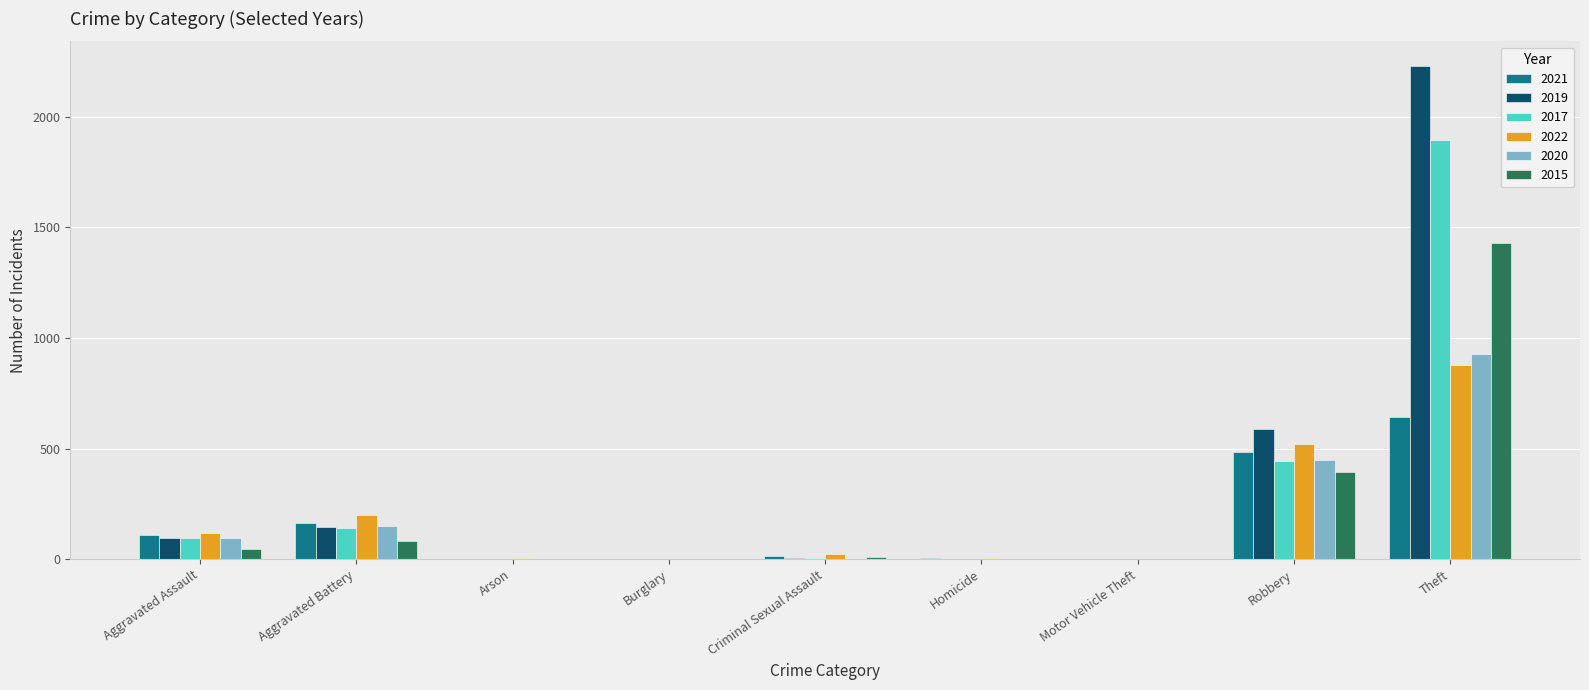

Read the 2020 value at Motor Vehicle Theft.

3